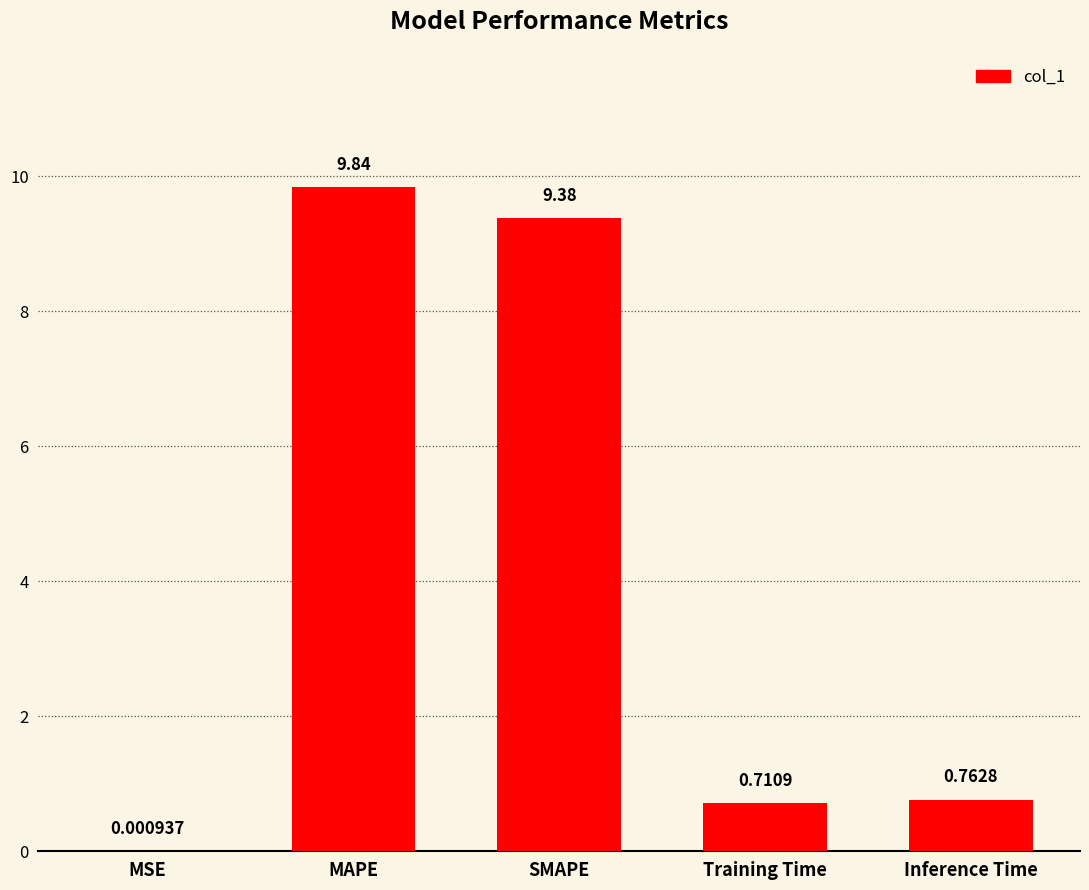

Which has a higher value, MSE or SMAPE?

SMAPE